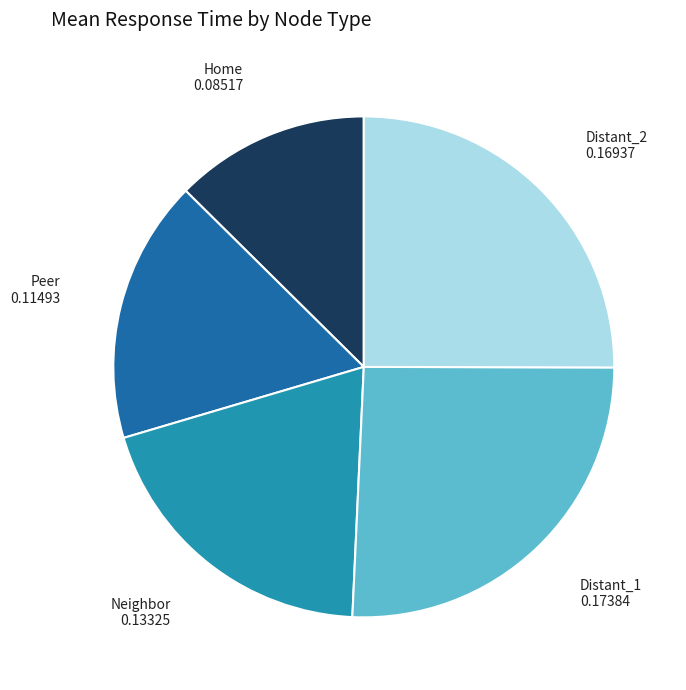

Is the sum of Neighbor and Distant_1 greater than half?

No